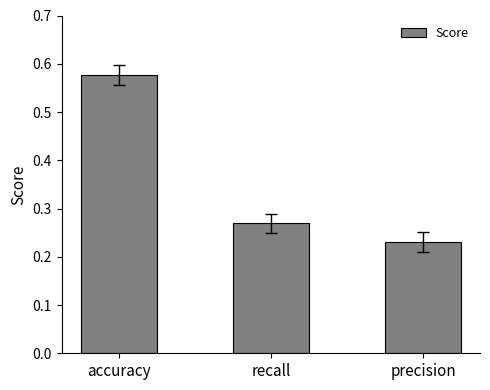

The chart shows a value of 0.4 at recall. True or false?

False